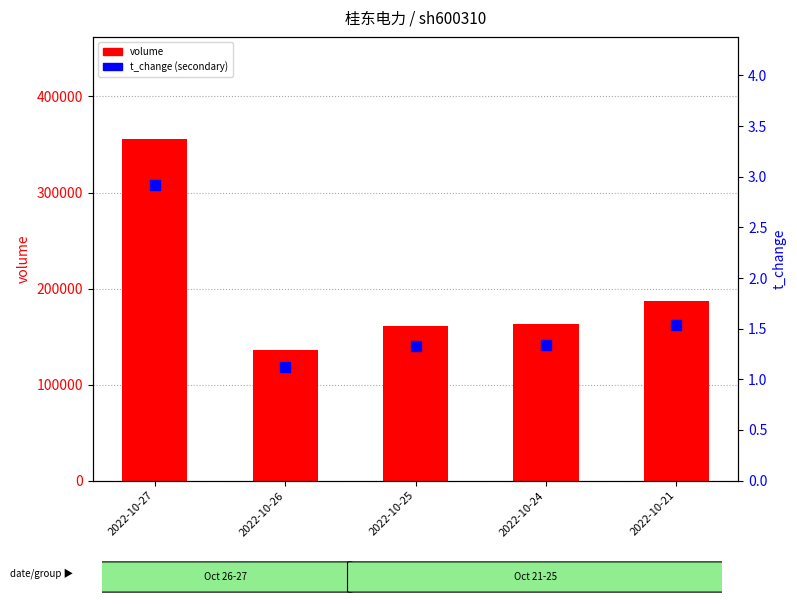

What are all the series names shown in the legend?

volume, t_change